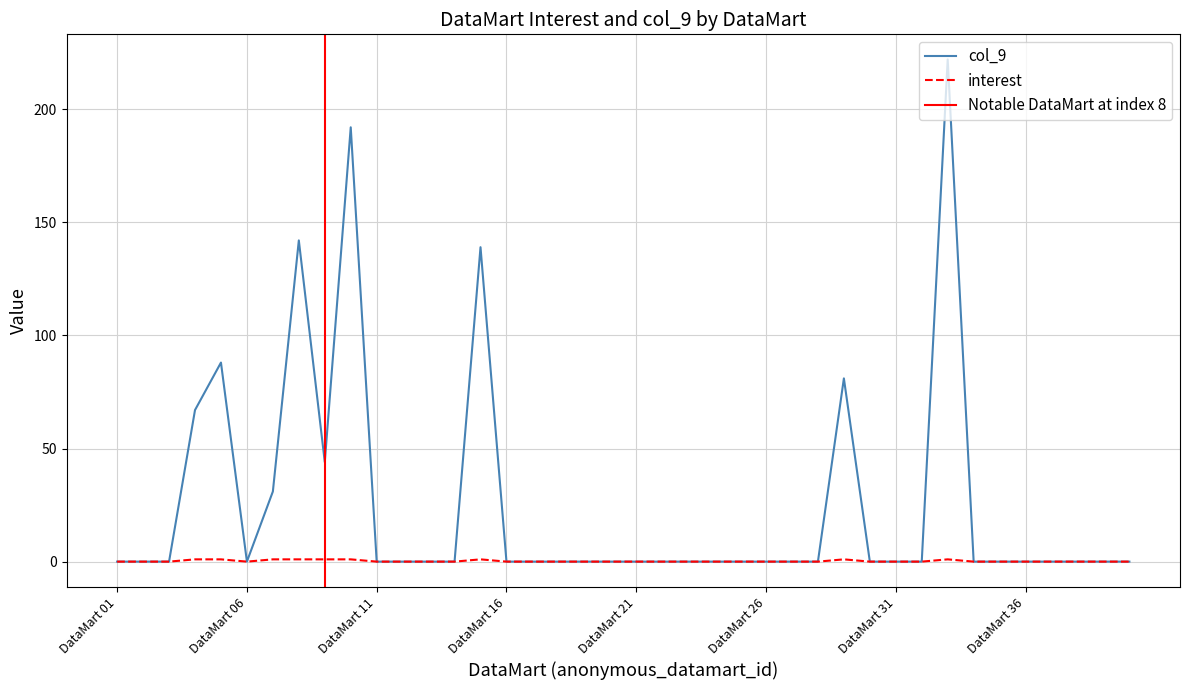

The value of col_9 at DataMart 34 is 0. True or false?

True